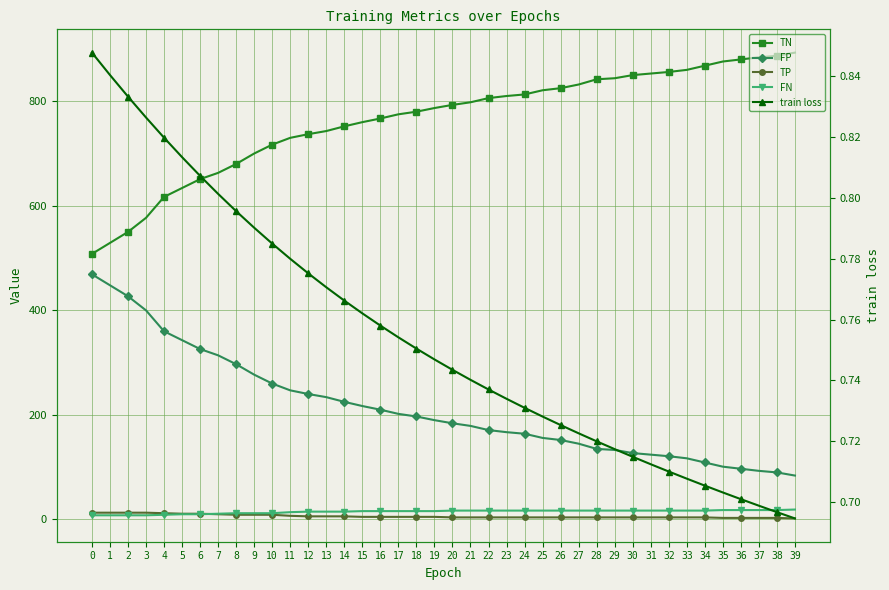

True or false: FN and FP cross at least once.

False